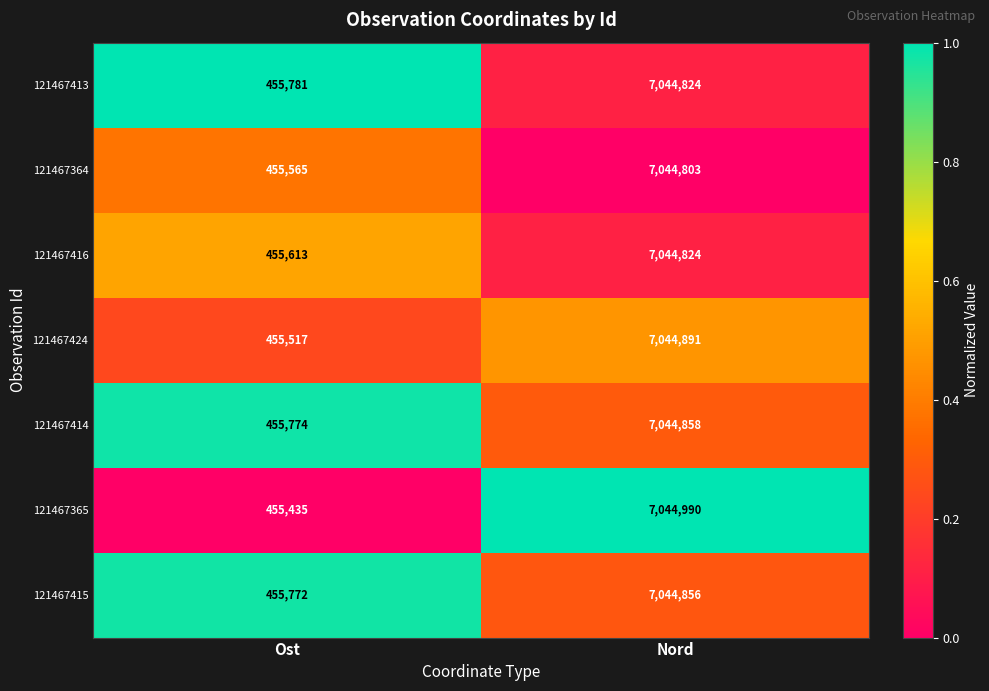

Where is 121467415 nearest to the value 3750314?

Ost